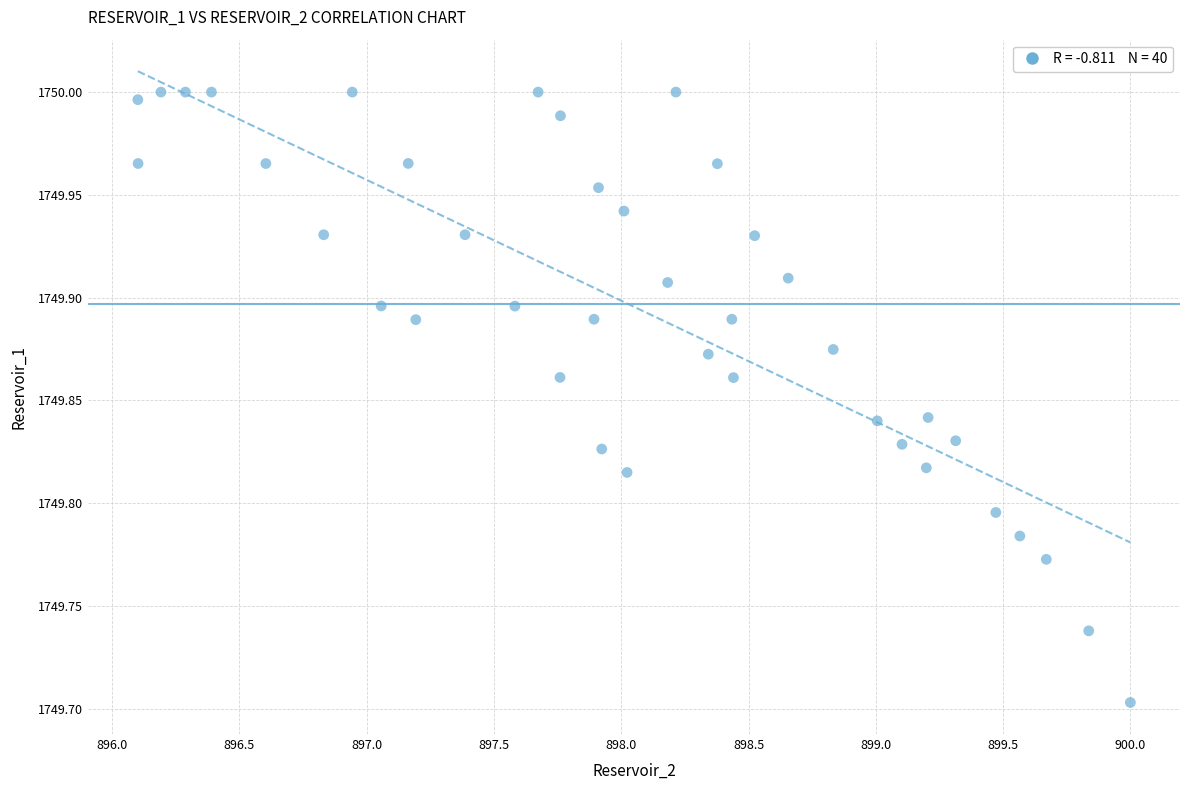

What is the range of Y values (max minus min)?

0.3